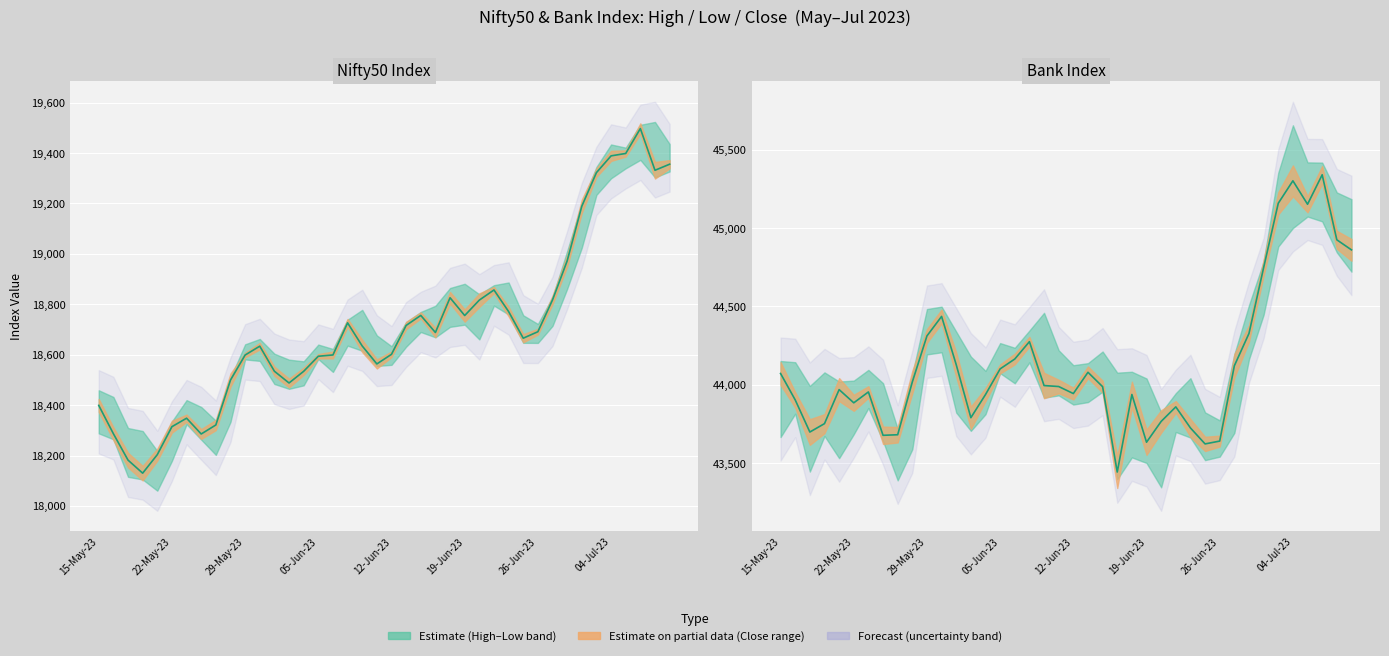

Is it true that Nifty50 Close equals 6659.0 at 27?

False